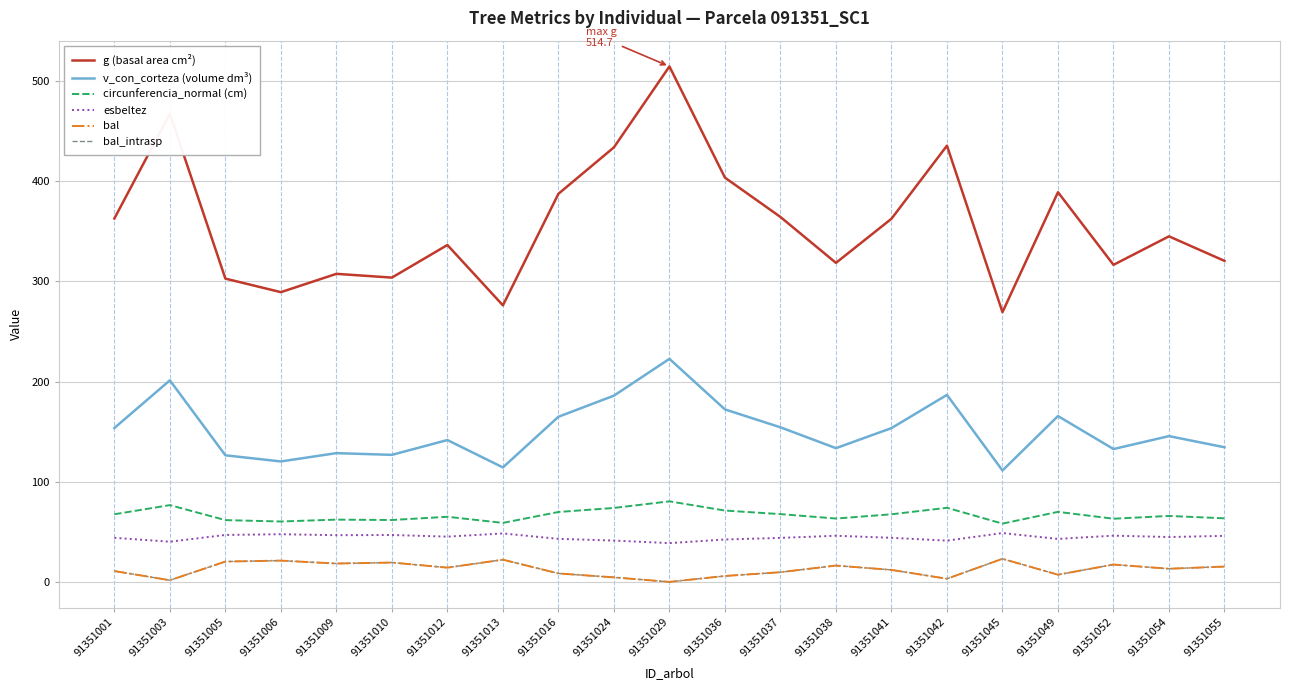

Does the chart have visible grid lines?

Yes